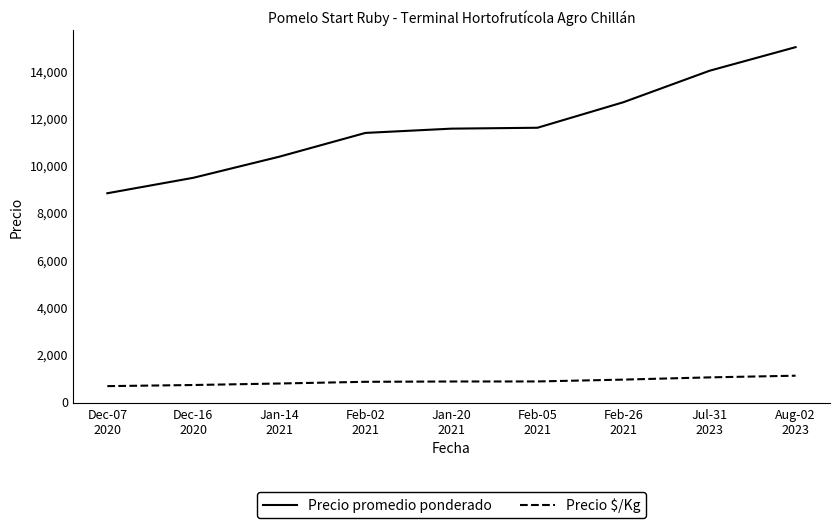

True or false: Precio $/Kg and Precio promedio ponderado cross at least once.

False